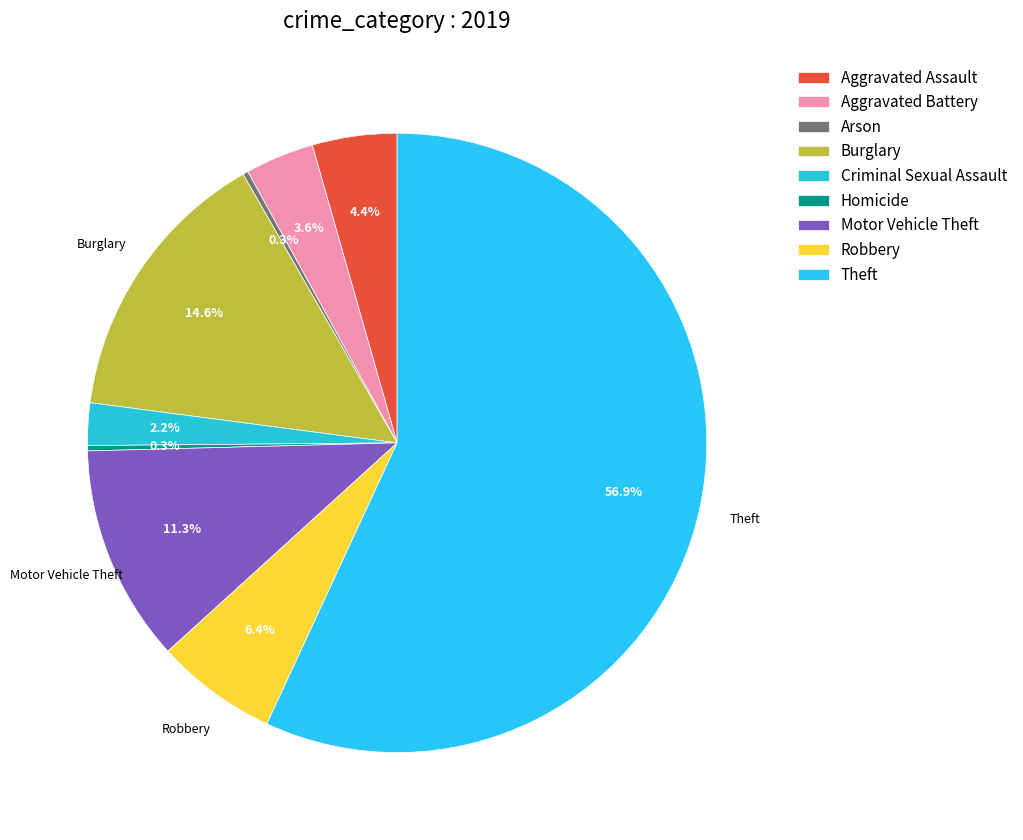

To the nearest percent, what is the difference between the largest and smallest slice percentages?

57%